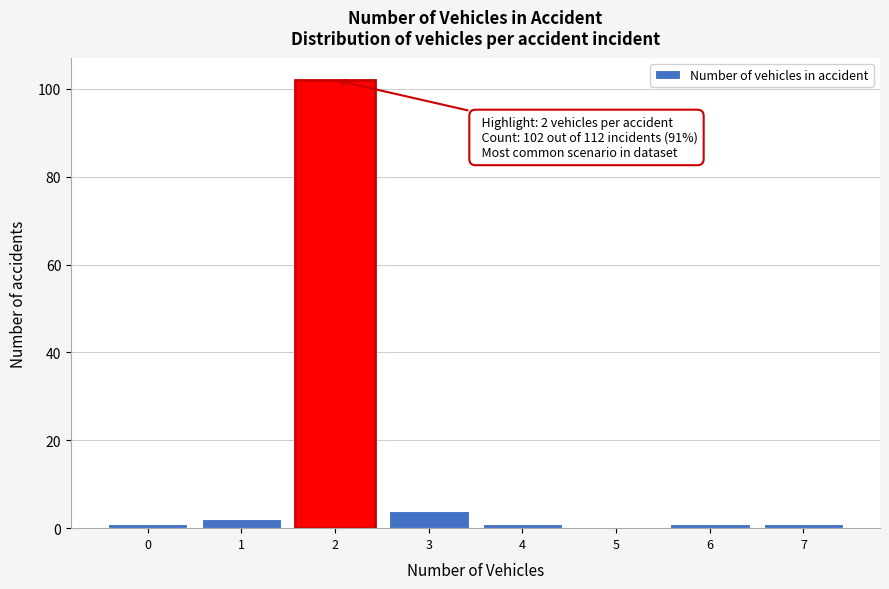

Over which range of the x-axis is the bar tallest?

1.5 to 2.5